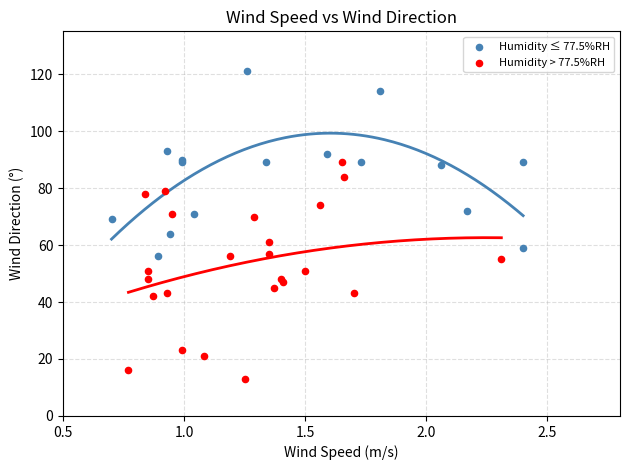

What are all the series names shown in the legend?

Humidity ≤ 77.5%RH, Humidity > 77.5%RH